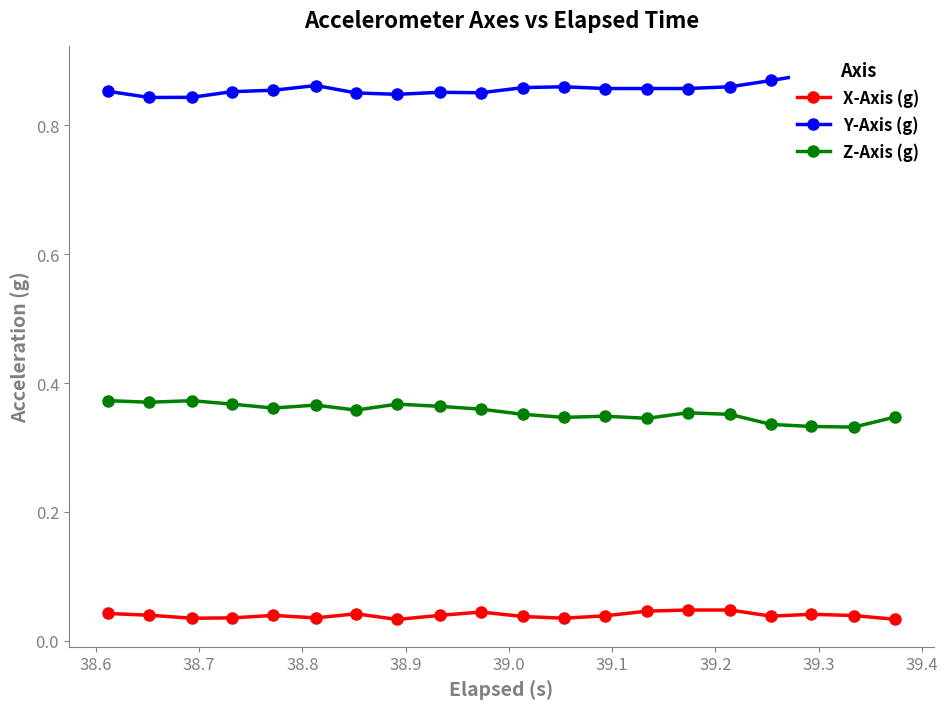

True or false: X-Axis (g) has more than 0 points higher than both neighbors.

True